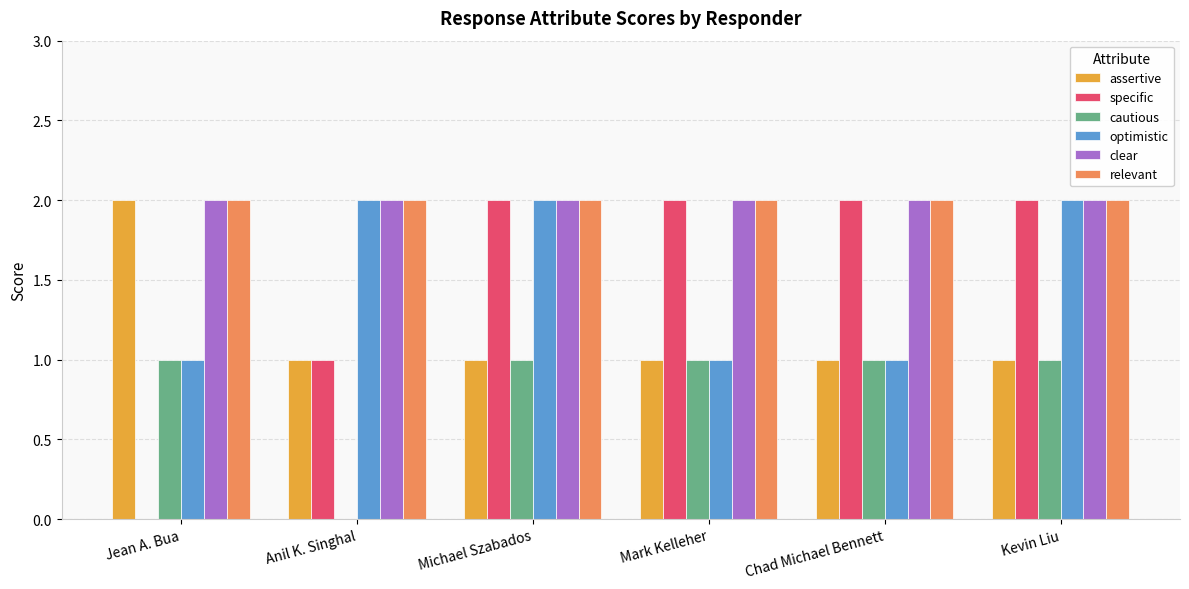

Count the number of data series in this chart.

6